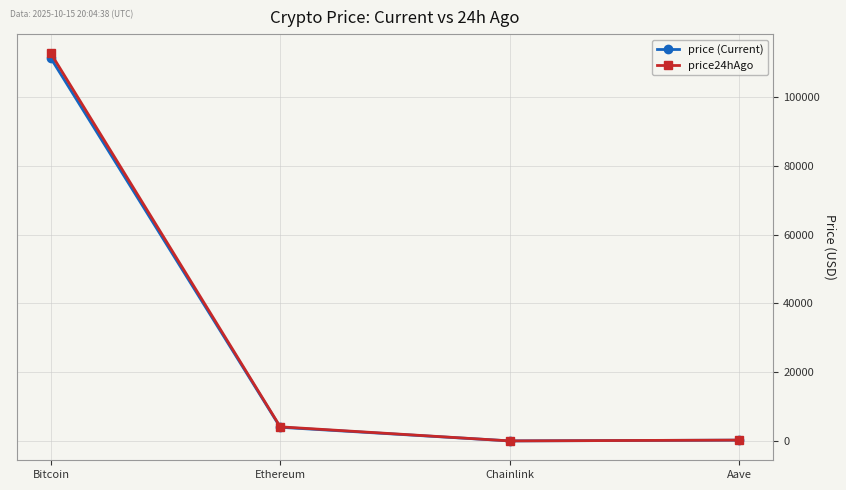

Which series has the widest spread of values?

price24hAgo